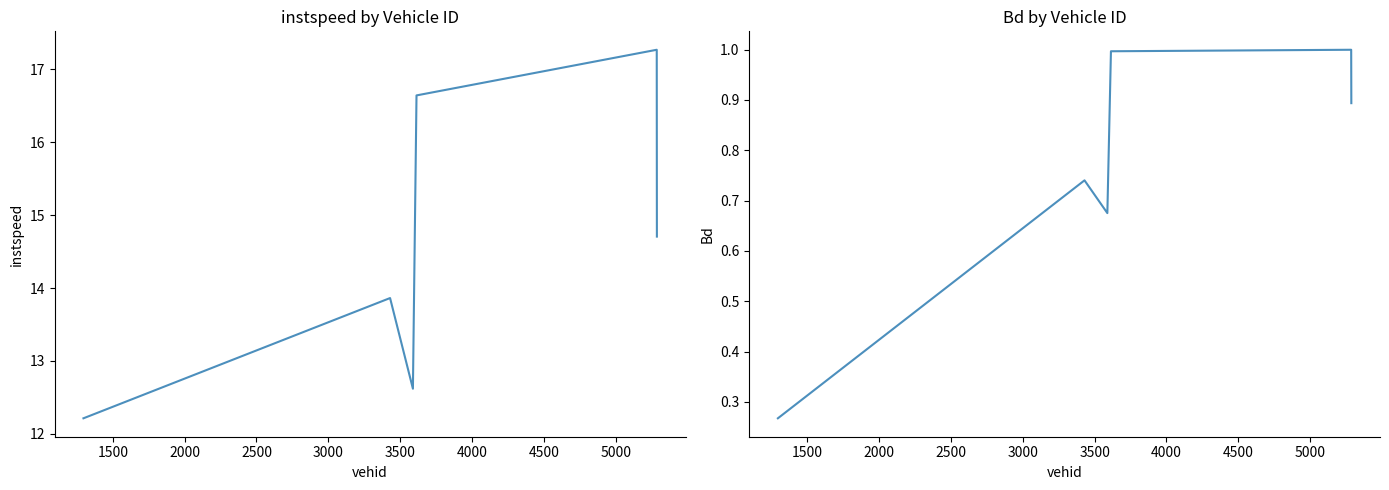

What is the sum of all instspeed values?

87.3